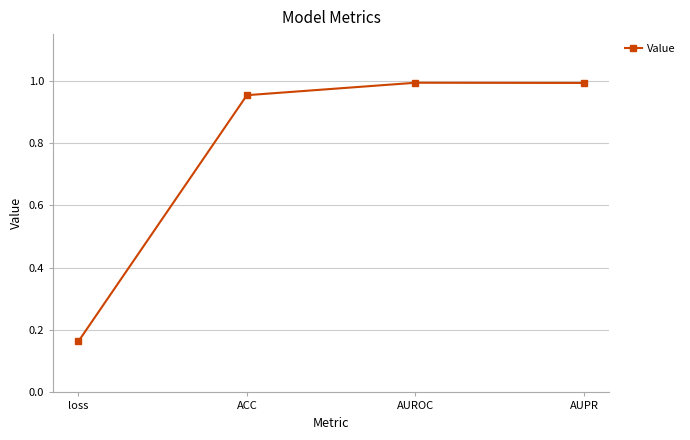

How many data points does each series have?

4